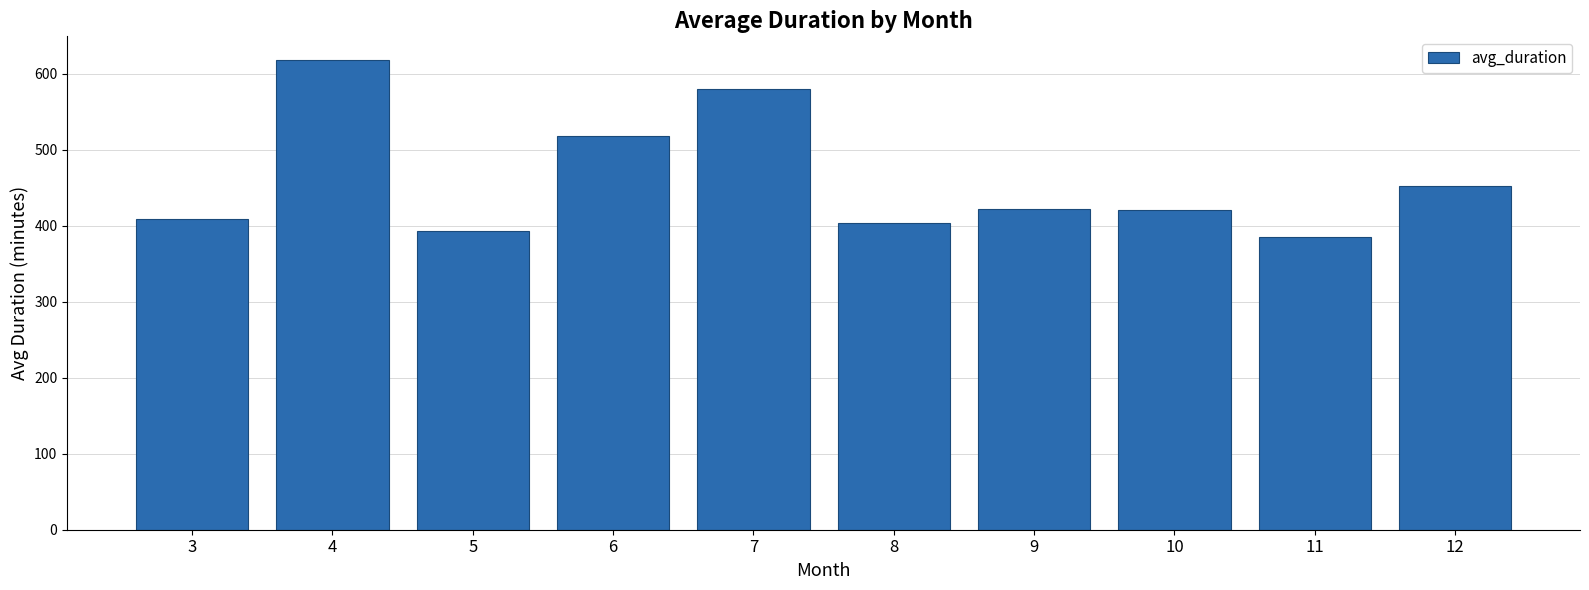

What is the difference between the second highest and minimum values?

194.3